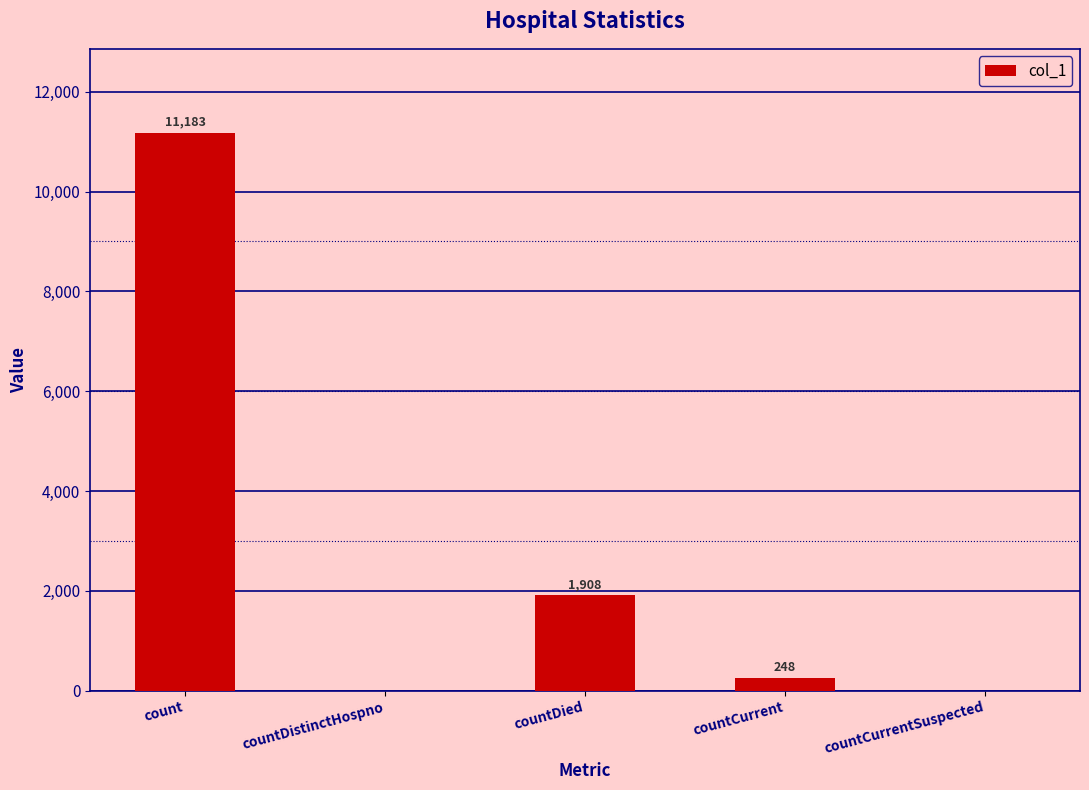

Count the number of data series in this chart.

1